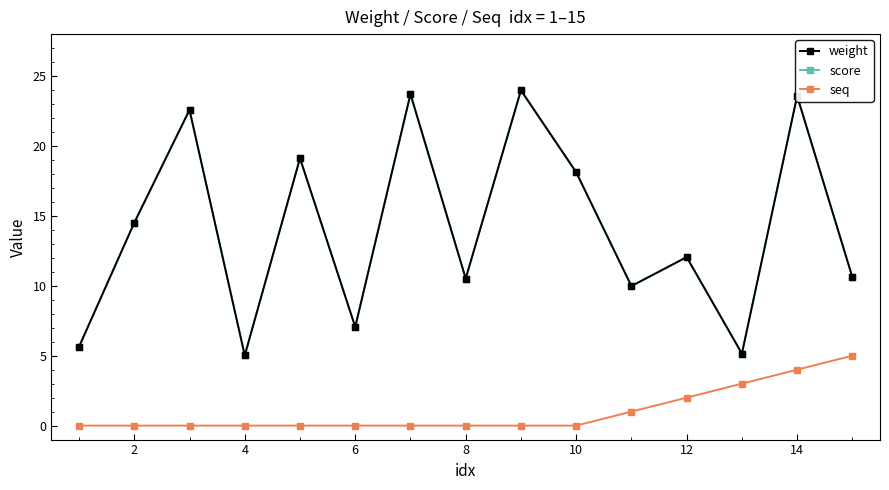

True or false: seq and weight intersect in this chart.

False